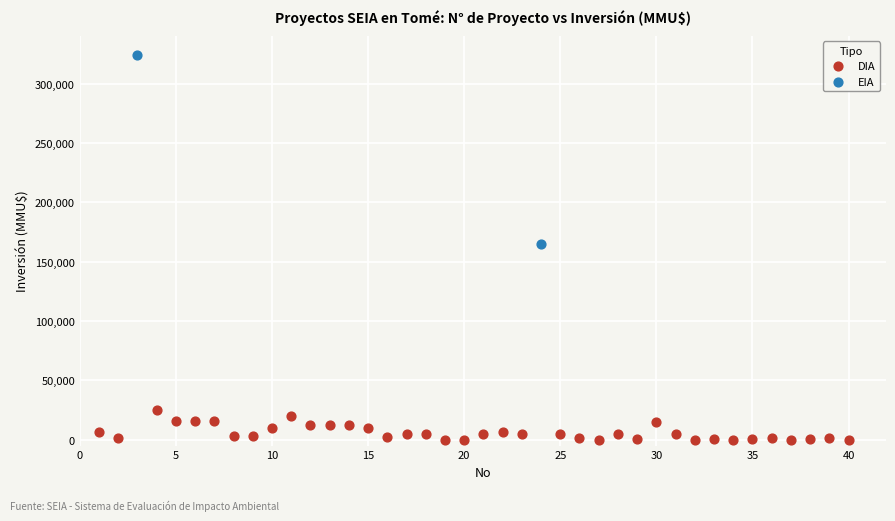

What are all the series names shown in the legend?

DIA, EIA